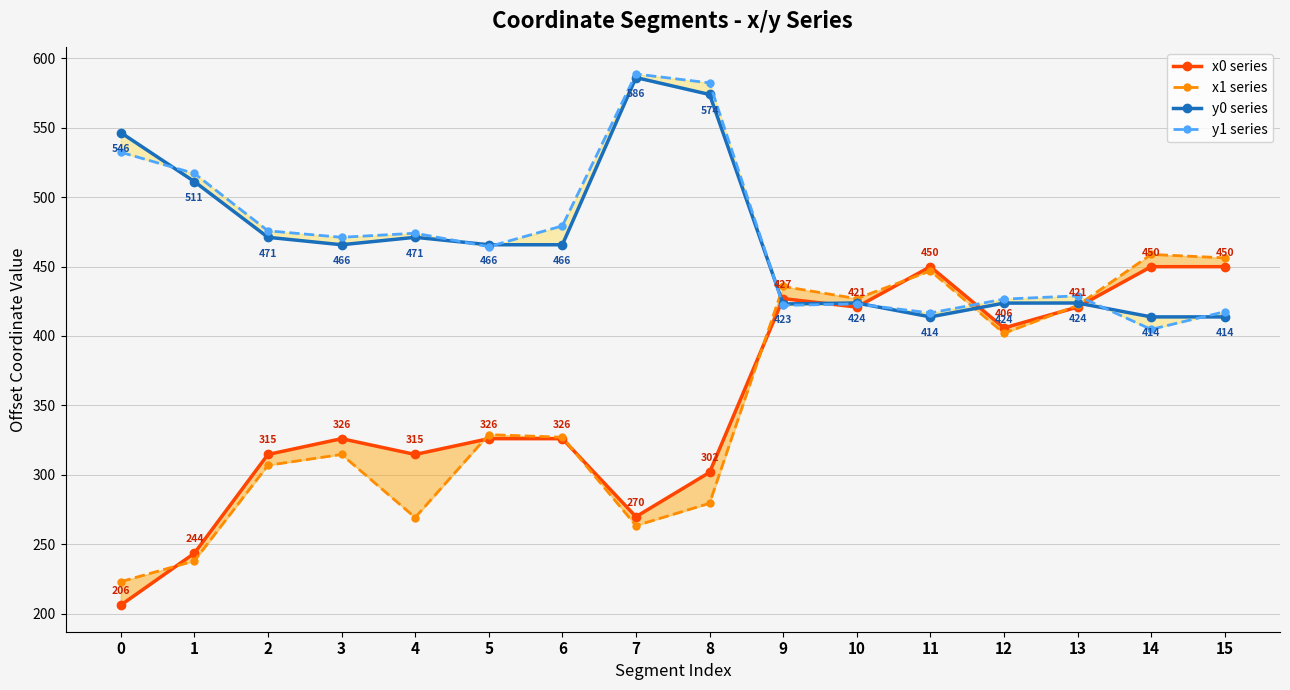

Reading left to right, list all the values displayed in this chart.

x0 series: 206.3	243.7	314.8	326.1	314.8	326.1	326.1	270.0	301.9	426.9	420.8	449.9	405.8	420.8	449.9	449.9
x1 series: 223.2	238.2	307.0	314.8	269.4	329.0	327.2	263.5	279.6	435.7	426.9	446.9	401.9	422.0	458.7	456.2
y0 series: 546.4	511.1	471.0	465.7	471.0	465.7	465.7	585.9	573.8	423.1	423.7	413.7	423.7	423.7	413.7	413.7
y1 series: 532.2	516.9	475.7	471.0	473.9	464.3	479.2	588.5	582.1	422.1	423.1	416.6	426.5	428.9	404.8	417.5